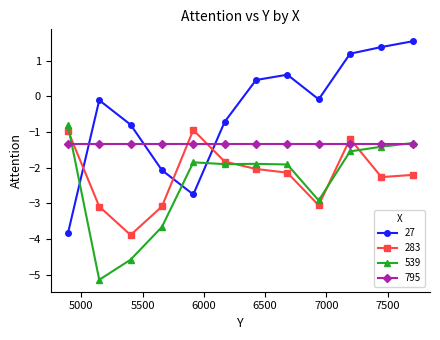

How many lines are shown in the chart?

4